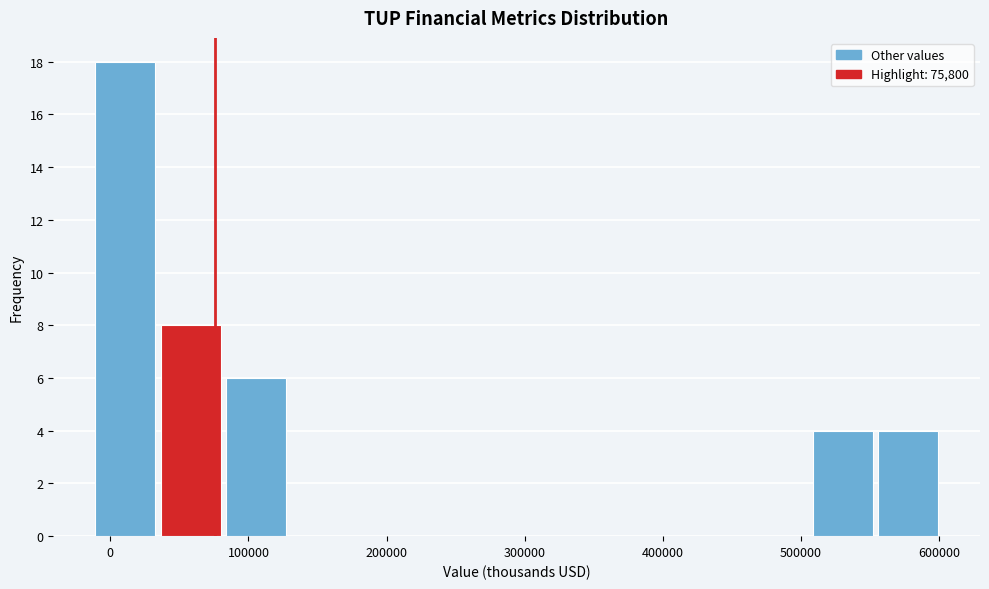

Reading left to right, transcribe this chart: for each bar, give the range it covers on the x-axis and its height. Neither the bar edges nor the heights are printed on the chart, so give them approximately, as read against the axes.

-10000 to 30000: 18
30000 to 80000: 8
80000 to 130000: 6
130000 to 180000: 0
180000 to 220000: 0
220000 to 270000: 0
270000 to 320000: 0
320000 to 360000: 0
360000 to 410000: 0
410000 to 460000: 0
460000 to 510000: 0
510000 to 550000: 4
550000 to 600000: 4